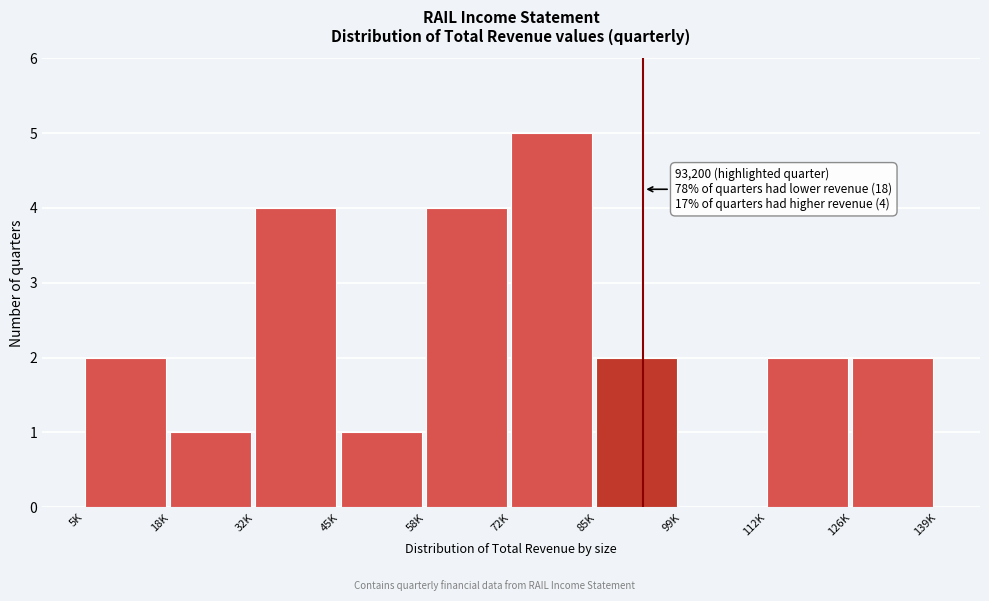

Reading left to right, what are all the values shown in this chart?

5K=2	18K=1	32K=4	45K=1	58K=4	72K=5	85K=2	99K=0	112K=2	126K=2